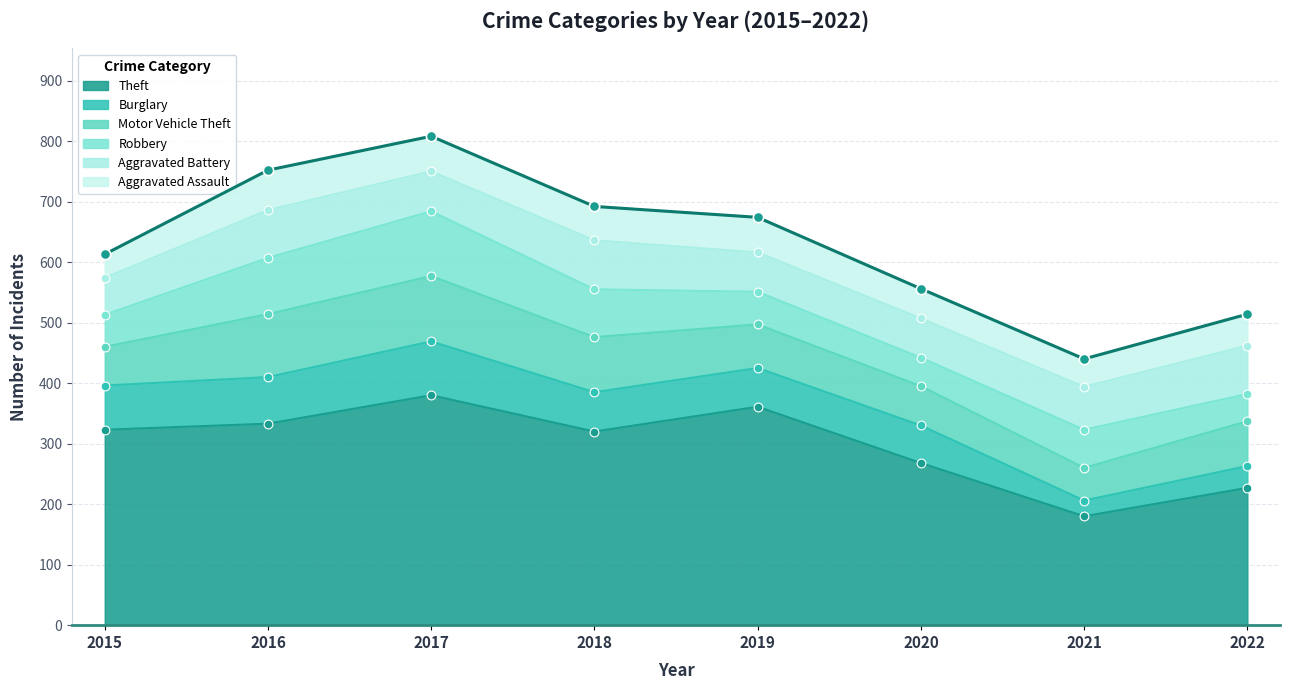

Which series contains the highest Y value?

Theft